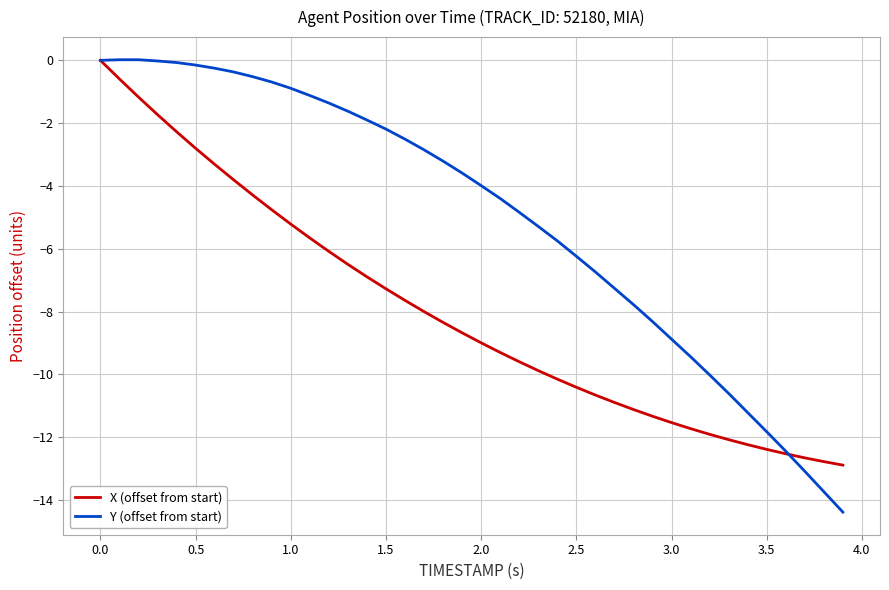

Which series has the largest total across all categories?

Y (offset from start)